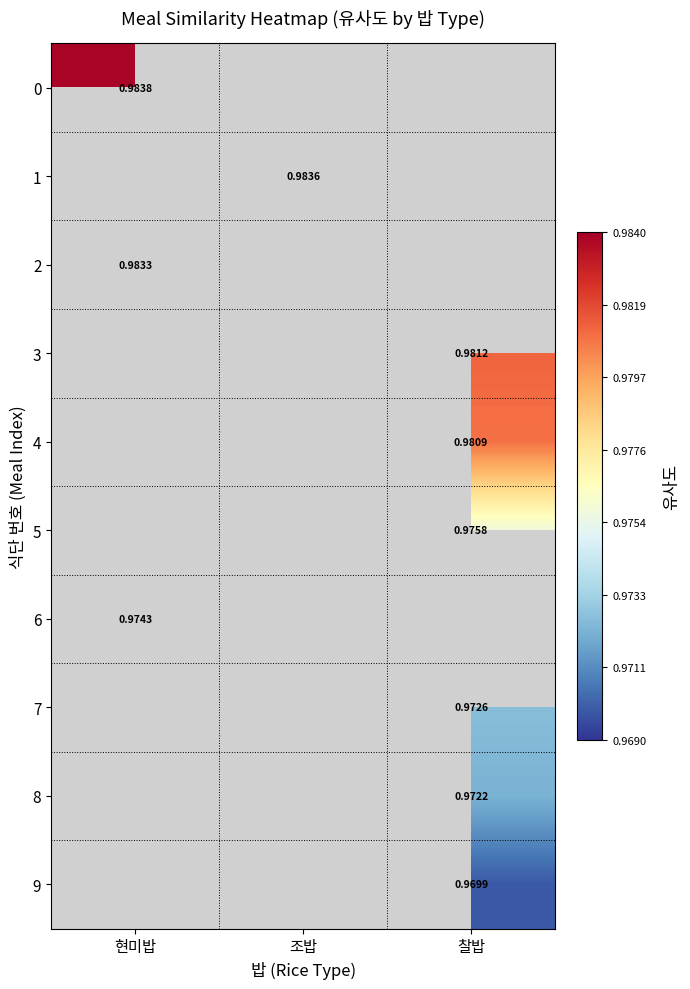

The value of 7 at 찰밥 is 1.0. True or false?

True